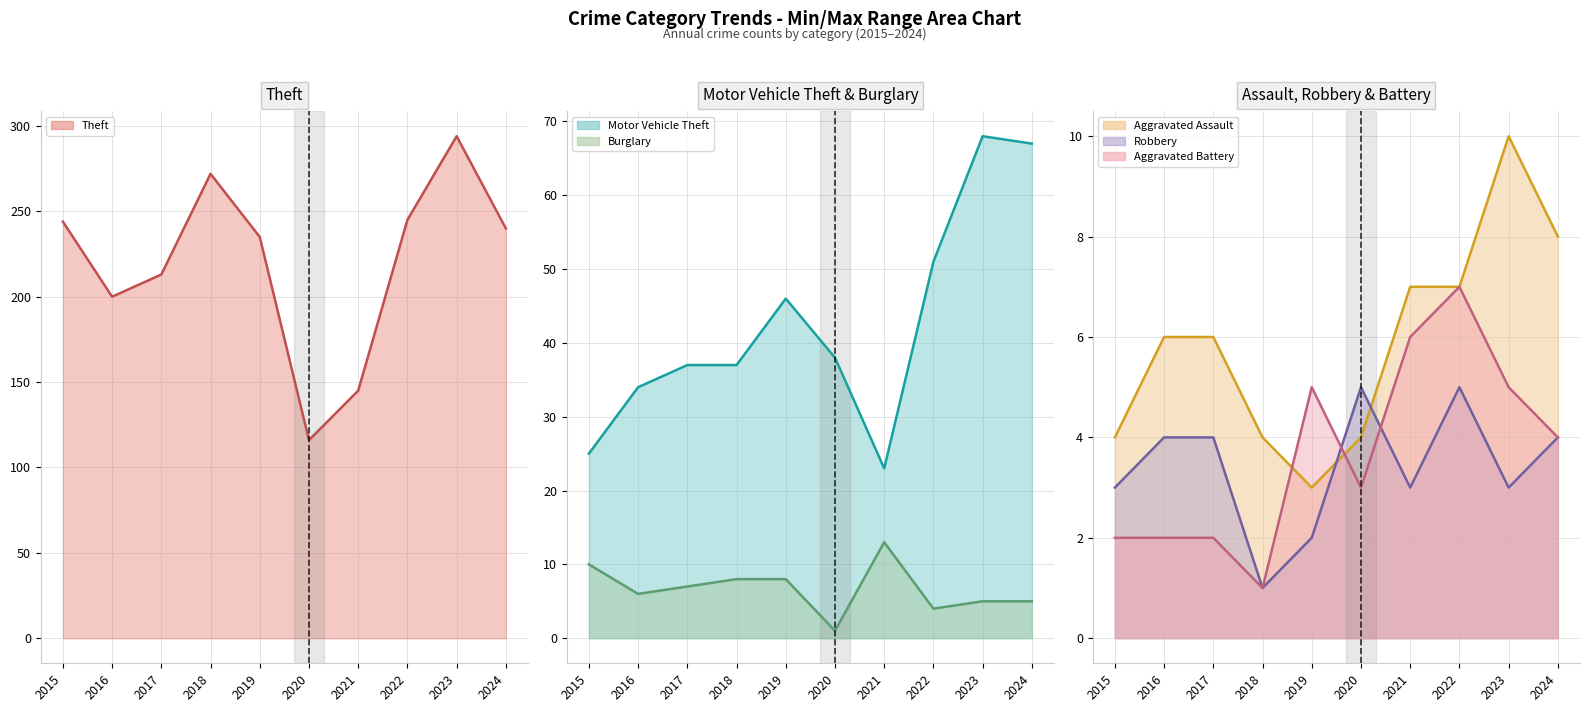

Is the value of Robbery (line) at 2019 greater than the value of Aggravated Battery (line) at 2016?

No